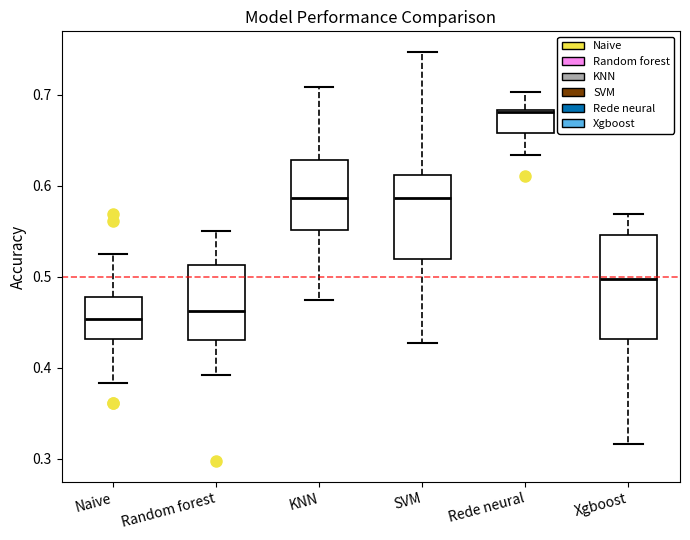

Reading left to right, read every box against the y-axis: the position of its median line, the range the box covers, and the ends of its whiskers. The values are not printed on the chart, so give them approximately, as read against the axis.

Naive: median 0.45, box 0.43 to 0.48, whiskers 0.38 to 0.53
Random forest: median 0.46, box 0.43 to 0.51, whiskers 0.39 to 0.55
KNN: median 0.59, box 0.55 to 0.63, whiskers 0.48 to 0.71
SVM: median 0.59, box 0.52 to 0.61, whiskers 0.43 to 0.75
Rede neural: median 0.68, box 0.66 to 0.68, whiskers 0.63 to 0.70
Xgboost: median 0.50, box 0.43 to 0.55, whiskers 0.32 to 0.57